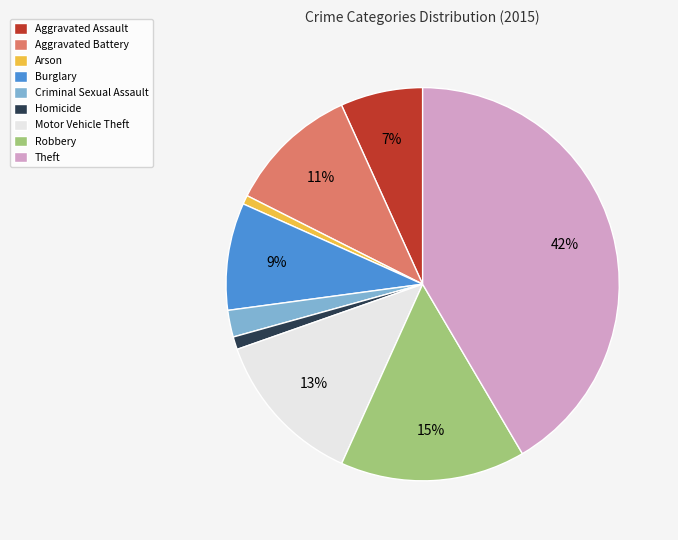

To the nearest percent, what is the difference between the largest and smallest slice percentages?

41%